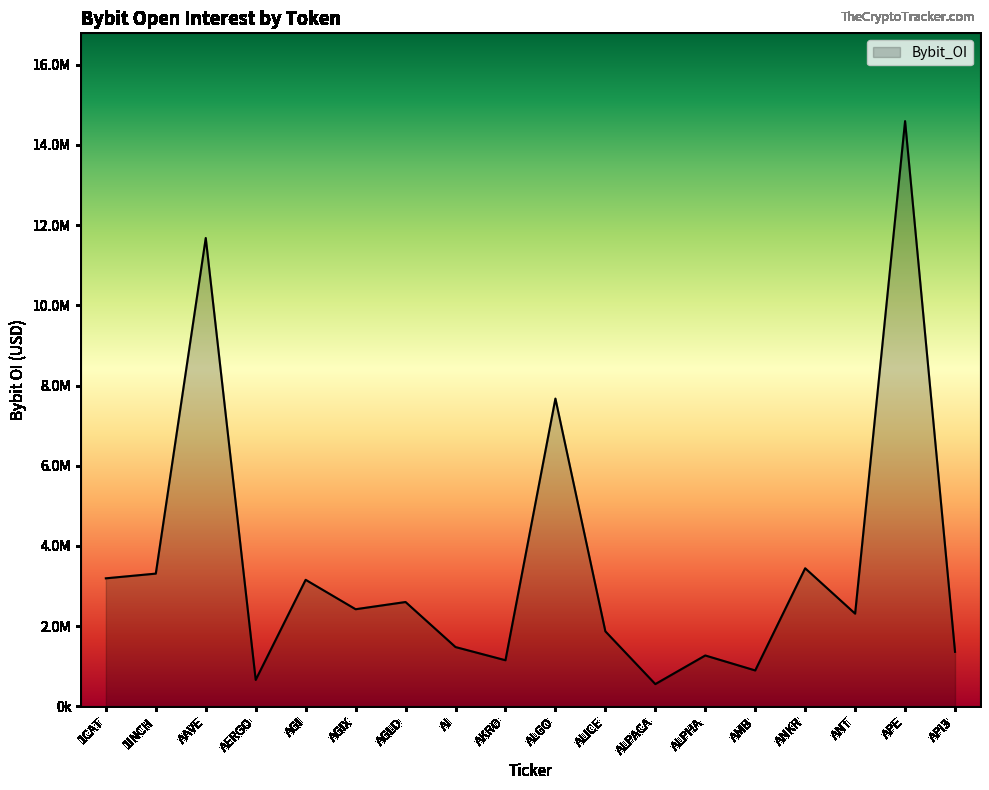

What is the smallest value displayed?

555070